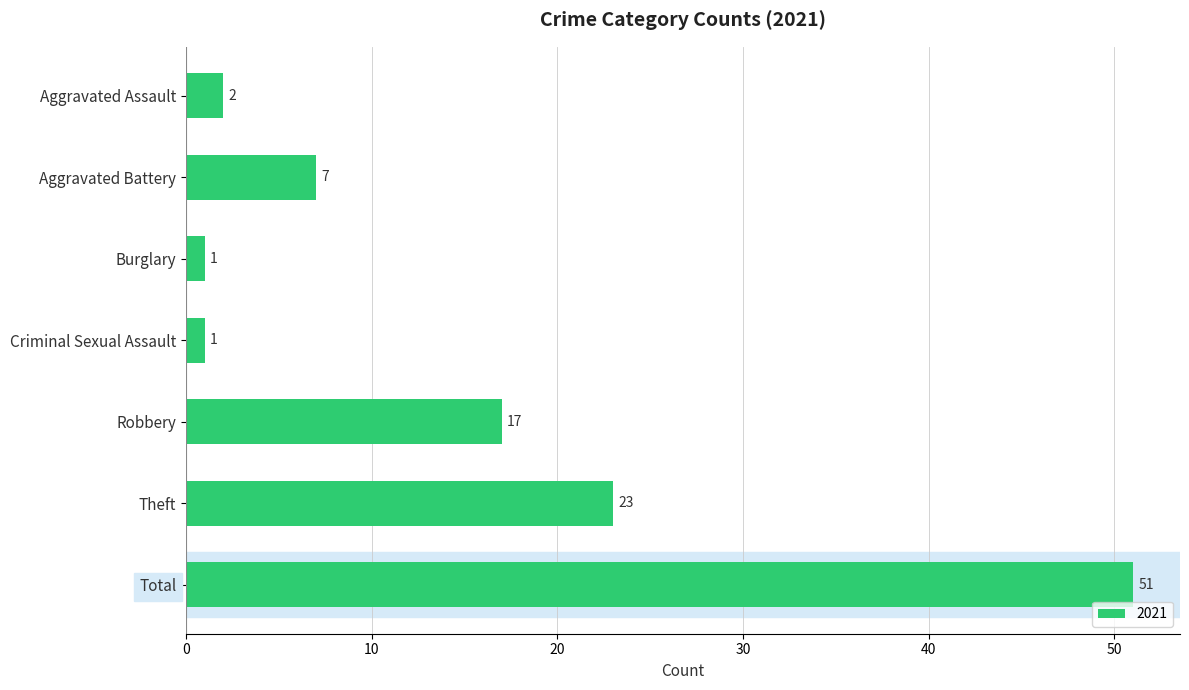

What is the label of the 5th bar from the bottom?

Burglary